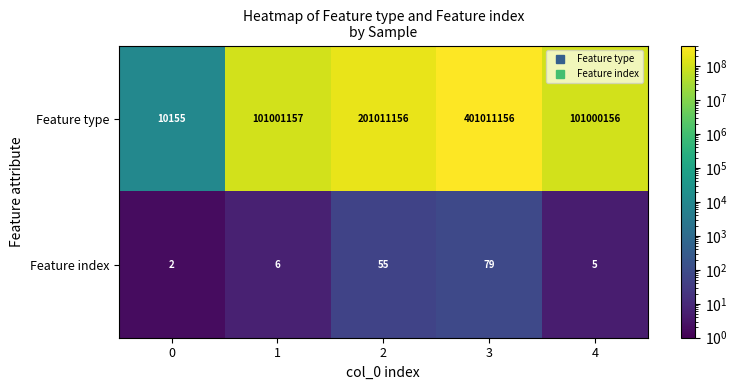

What is the average value of the Feature type series?

160806756